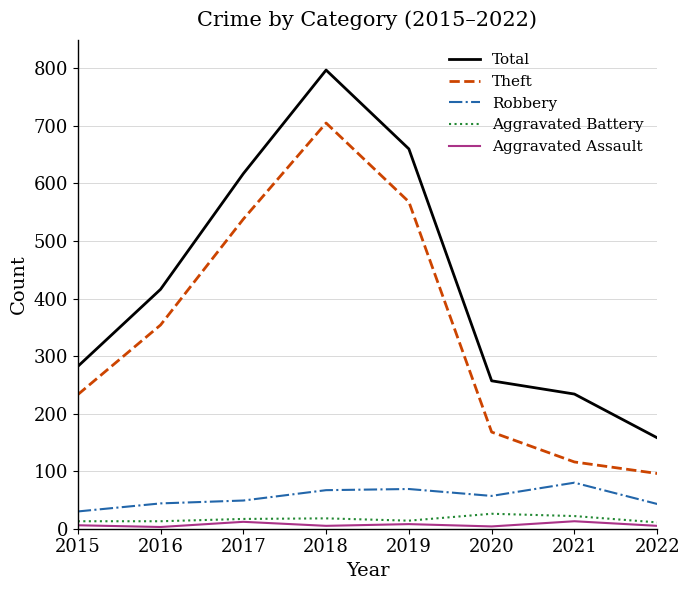

True or false: Total and Aggravated Assault intersect in this chart.

False